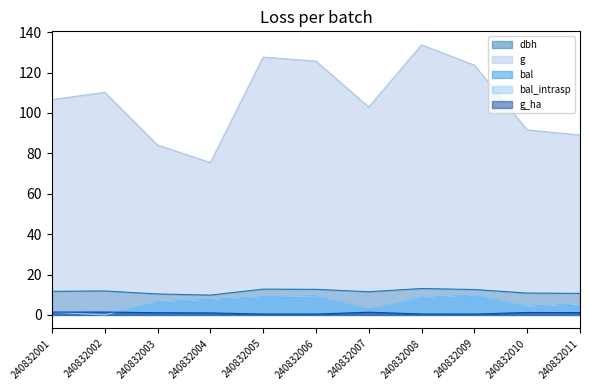

At 240832005, list the series in order from largest to smallest.

g, dbh, bal, bal_intrasp, g_ha